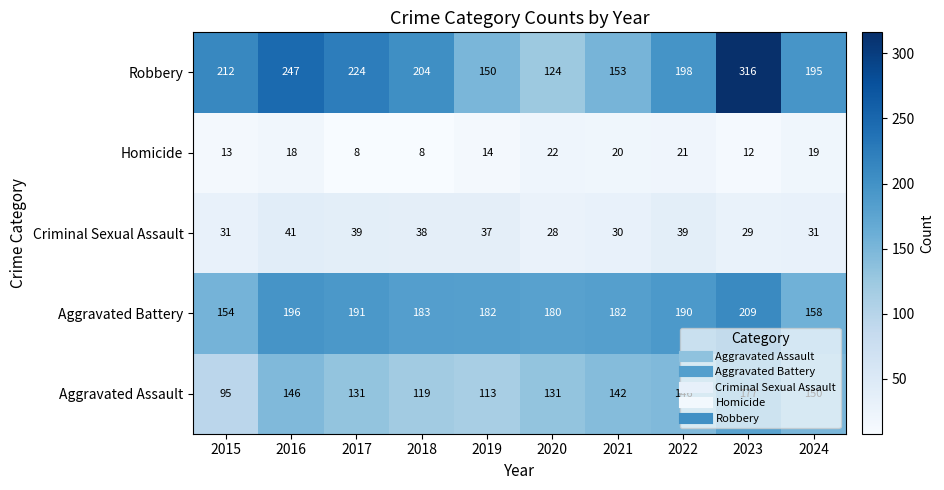

How many values in the Aggravated Battery series are below 183?

5